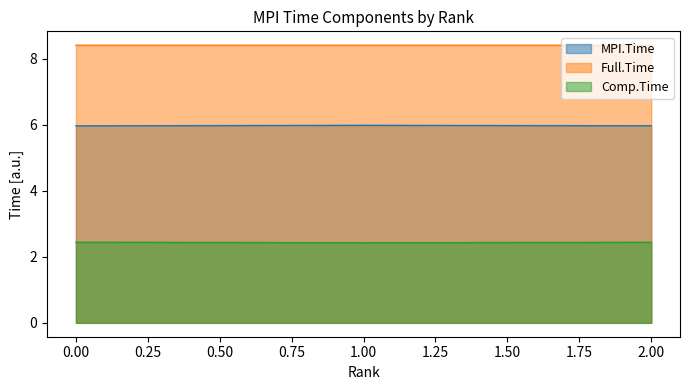

True or false: Comp.Time has a value of 3.6 at 1.00.

False